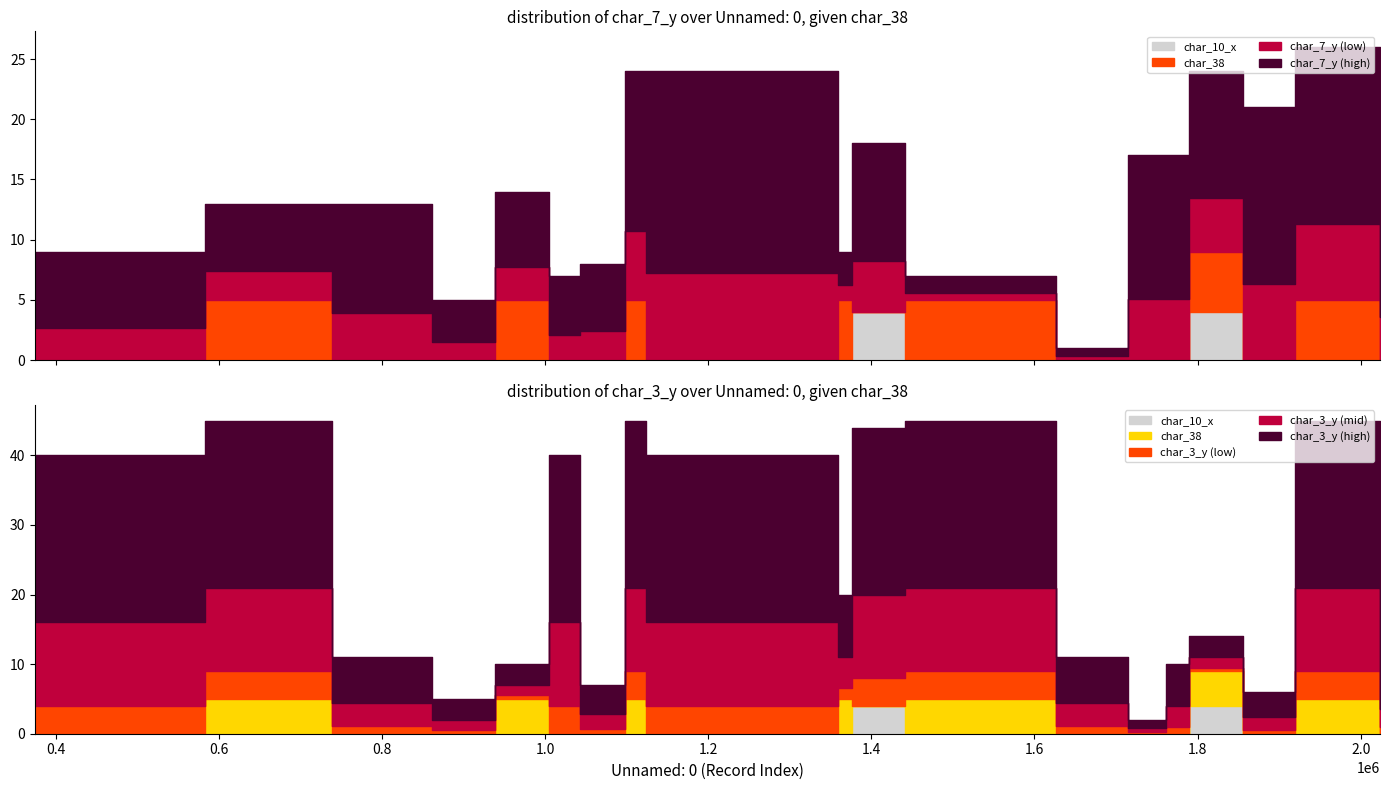

Read the char_7_y value at 1626571.

1